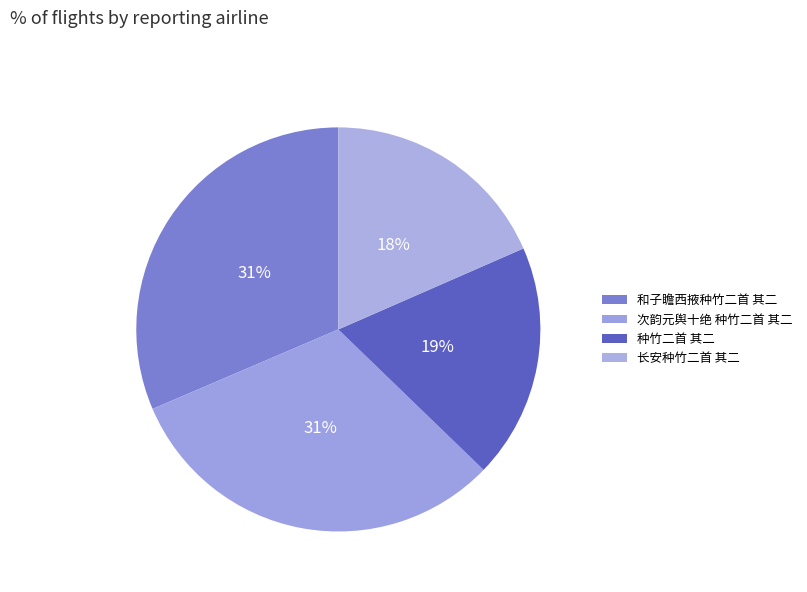

The 和子瞻西掖种竹二首 其二 slice represents 24% of the pie. True or false?

False